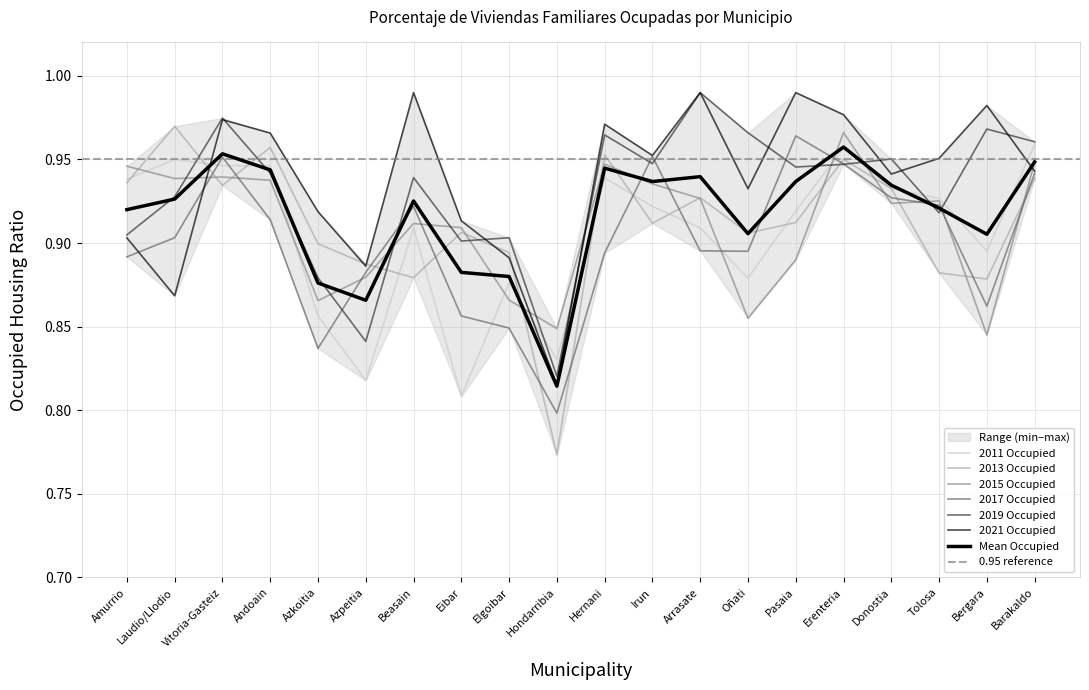

What is the label of the 9th point from the left?

Elgoibar